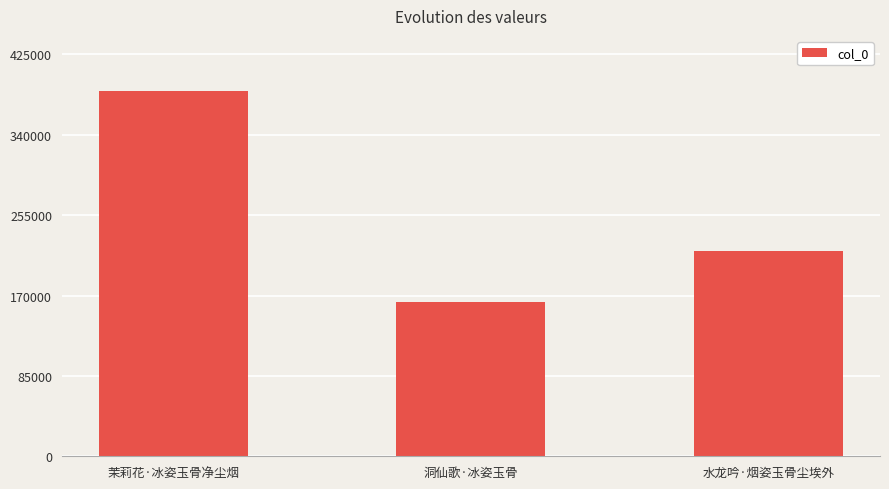

True or false: the data shows 386549 at 茉莉花·冰姿玉骨净尘烟.

True